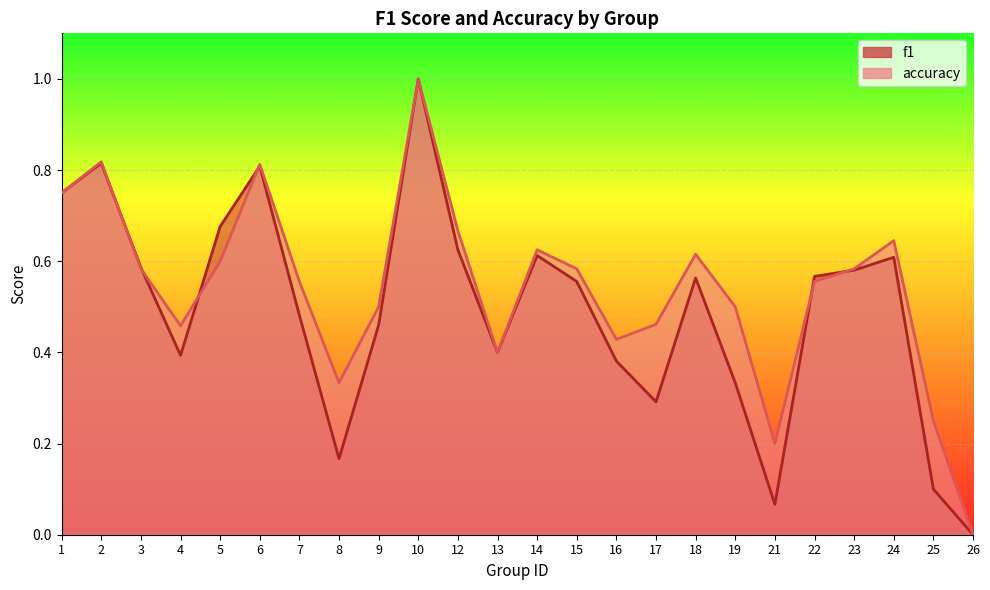

Which category has the lowest value in the accuracy series?

26